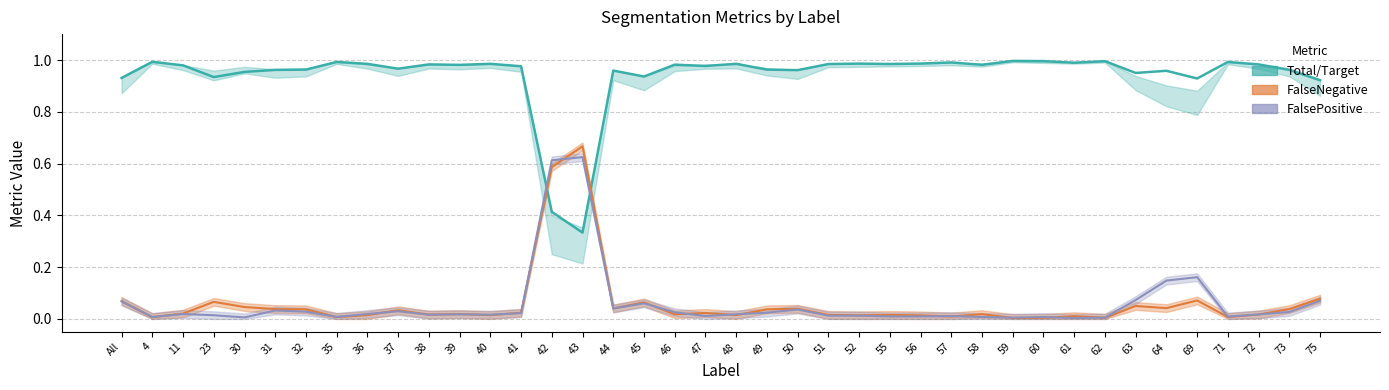

What is the total value across all series at 49?

1.0